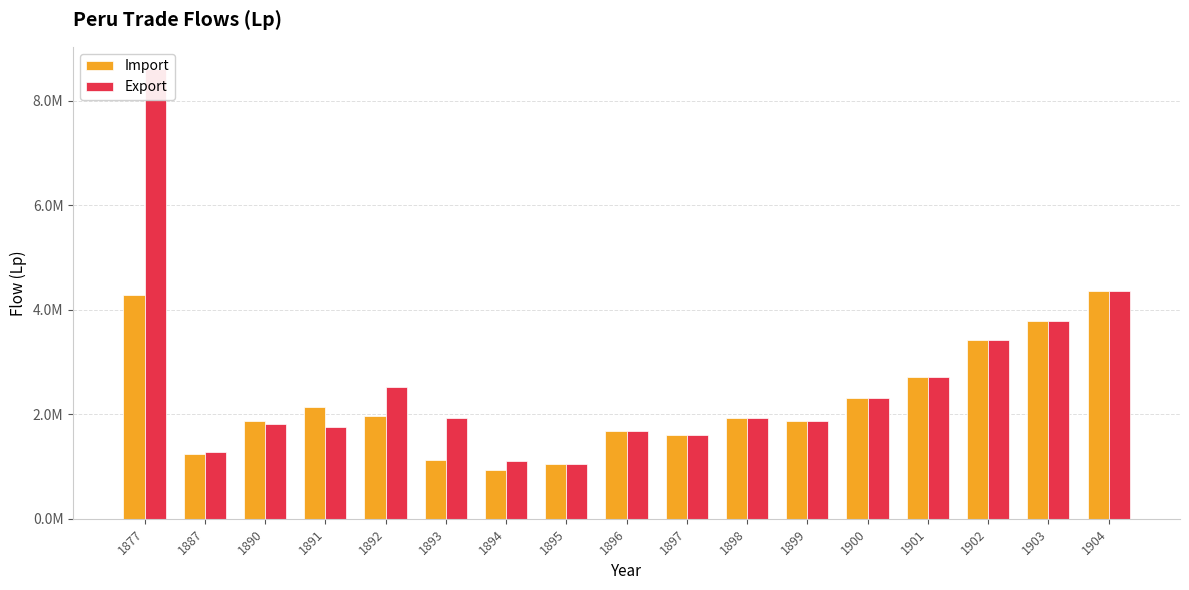

At which label is Export closest to 4821201?

1904